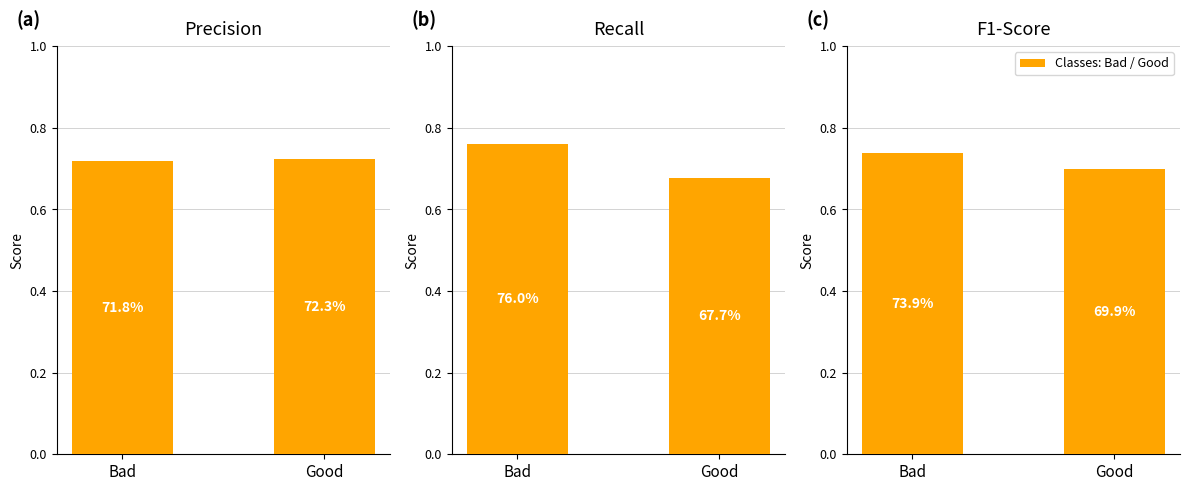

Is it true that recall equals 1.2 at Good?

False